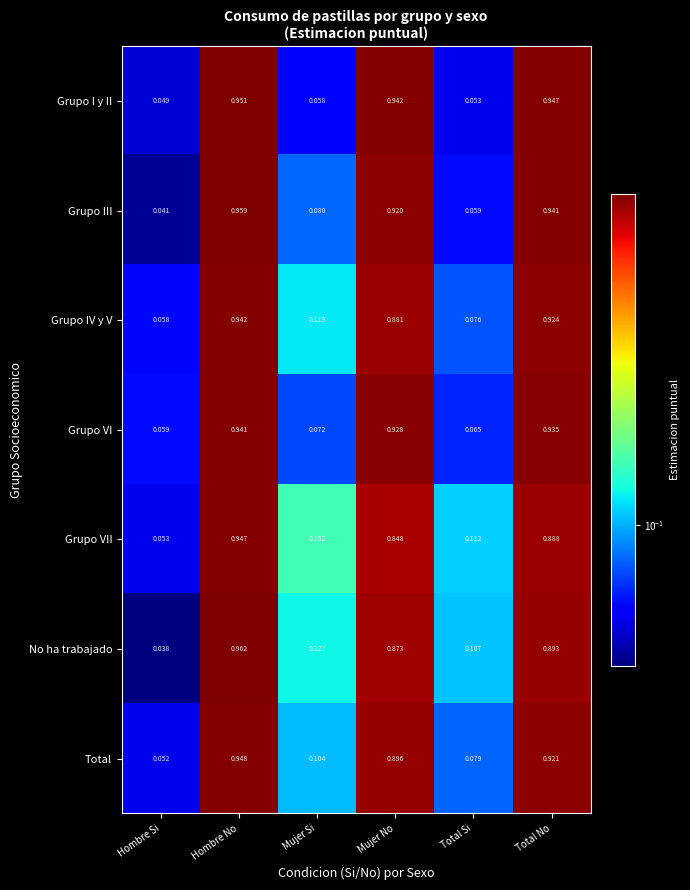

Where is Grupo I y II nearest to the value 0?

Hombre Si